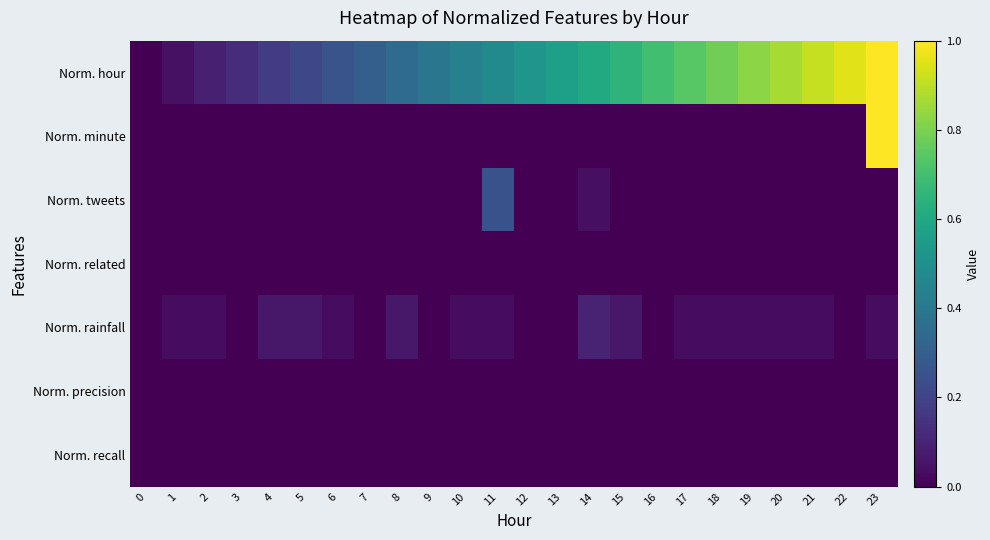

Between 22 and 4, which is larger?

22